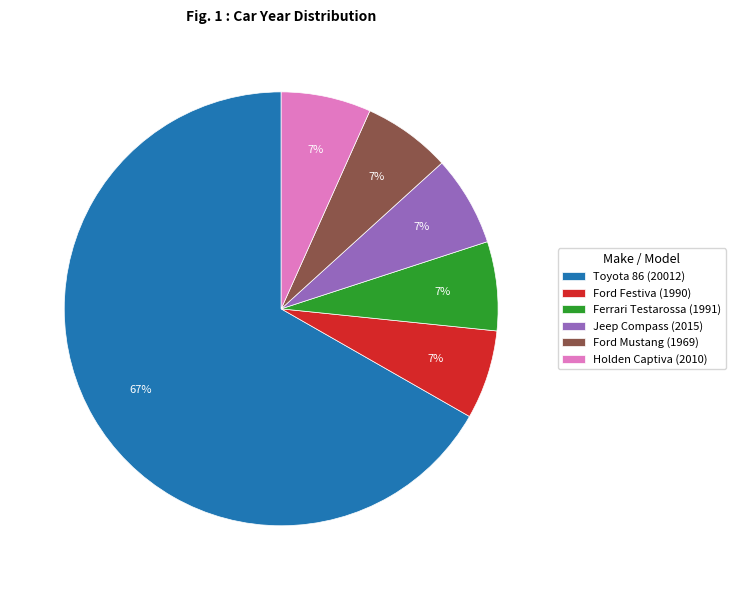

Between Ferrari Testarossa (1991) and Toyota 86 (20012), which is larger?

Toyota 86 (20012)